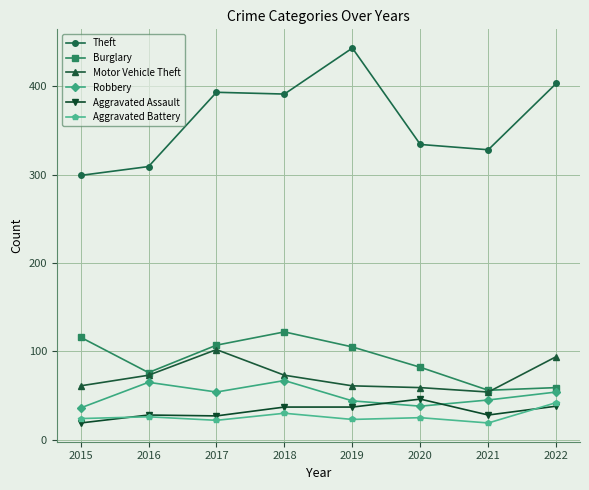

Is the value of Motor Vehicle Theft at 2015 greater than the value of Aggravated Assault at 2021?

Yes